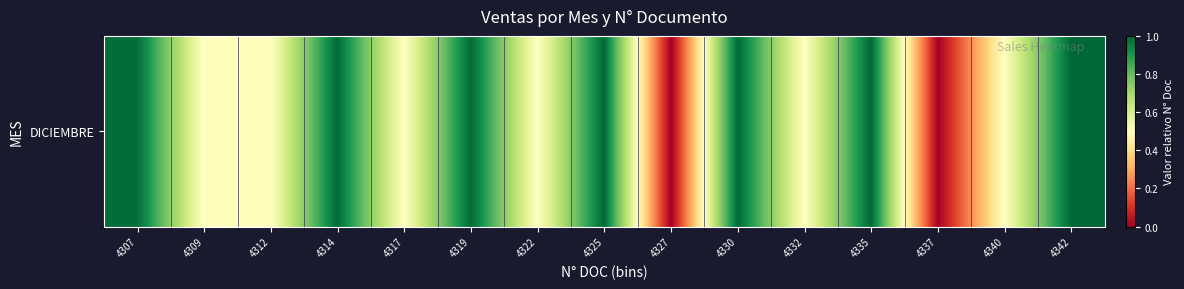

Where is the data nearest to the value 0?

4327